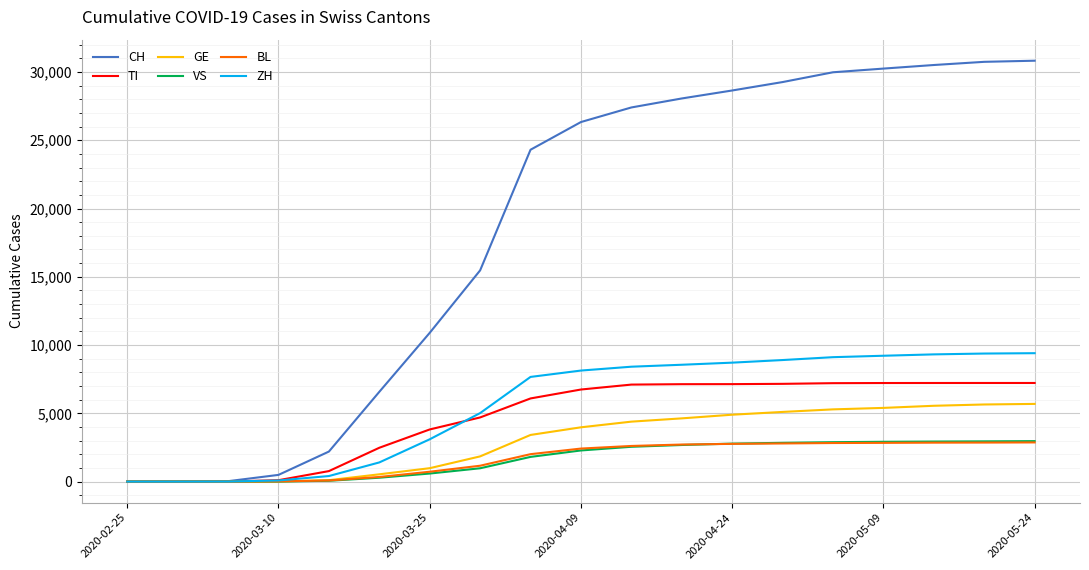

Which series has the widest spread of values?

CH